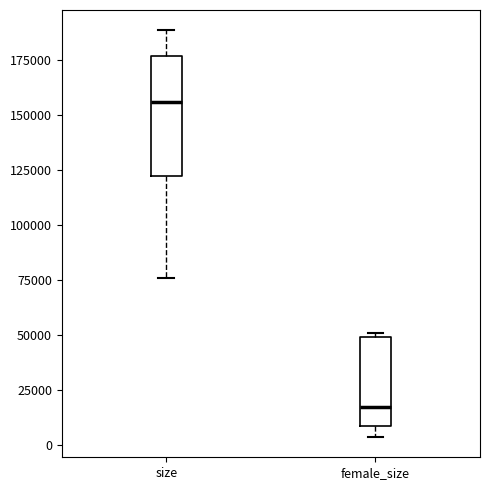

Reading left to right, transcribe this box plot: for each box, give where its median line is, the range the box spans, and where its two whiskers end, as read against the y-axis. The values are not printed on the chart, so give them approximately, as read against the axis.

size: median 155000, box 120000 to 175000, whiskers 75000 to 190000
female_size: median 15000, box 10000 to 50000, whiskers 5000 to 50000 (just above the box's upper edge)